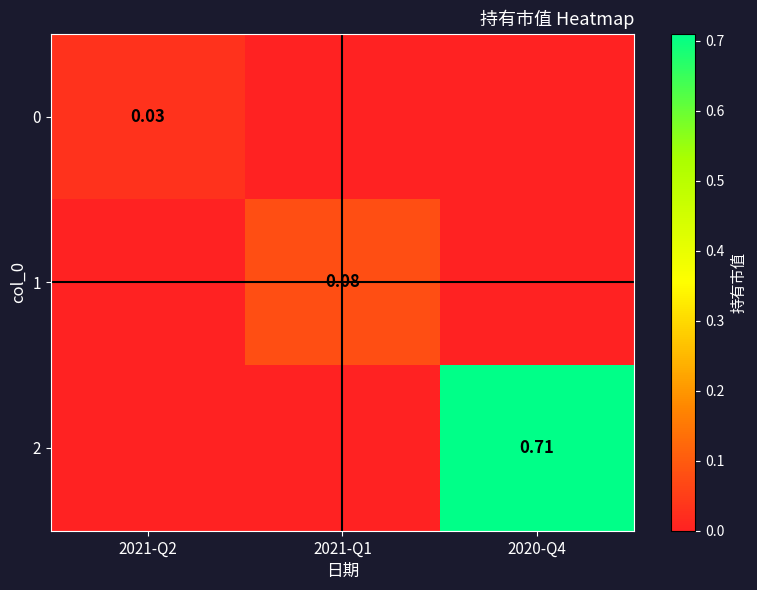

Is the value of 0 at 2021-Q2 greater than the value of 1 at 2021-Q1?

No